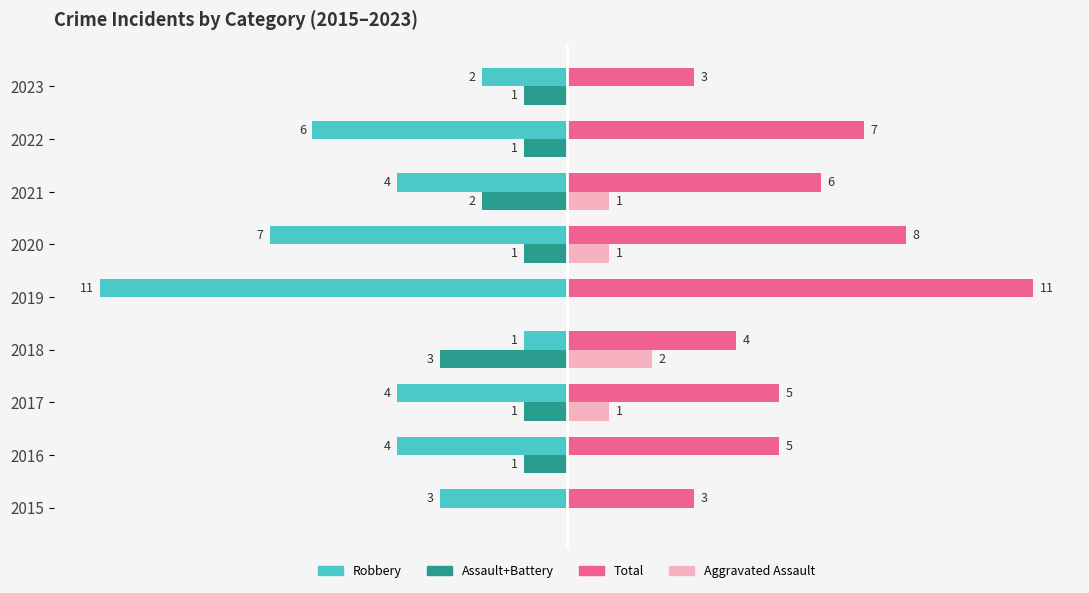

Between 2016 and 2017, which series saw the biggest shift?

Aggravated Assault